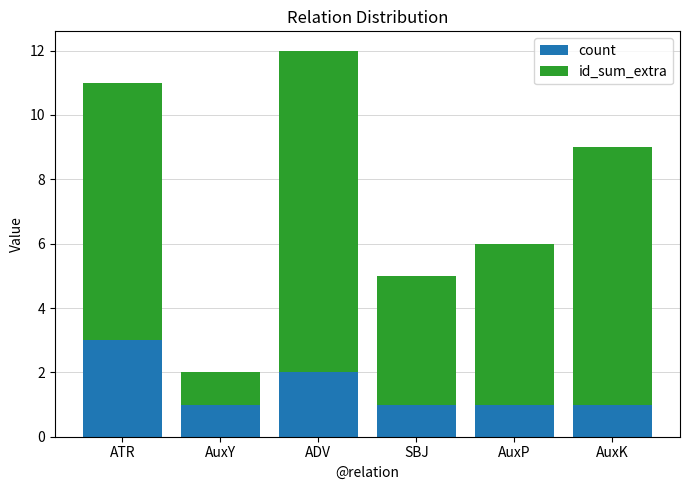

How many bars are there in total?

6